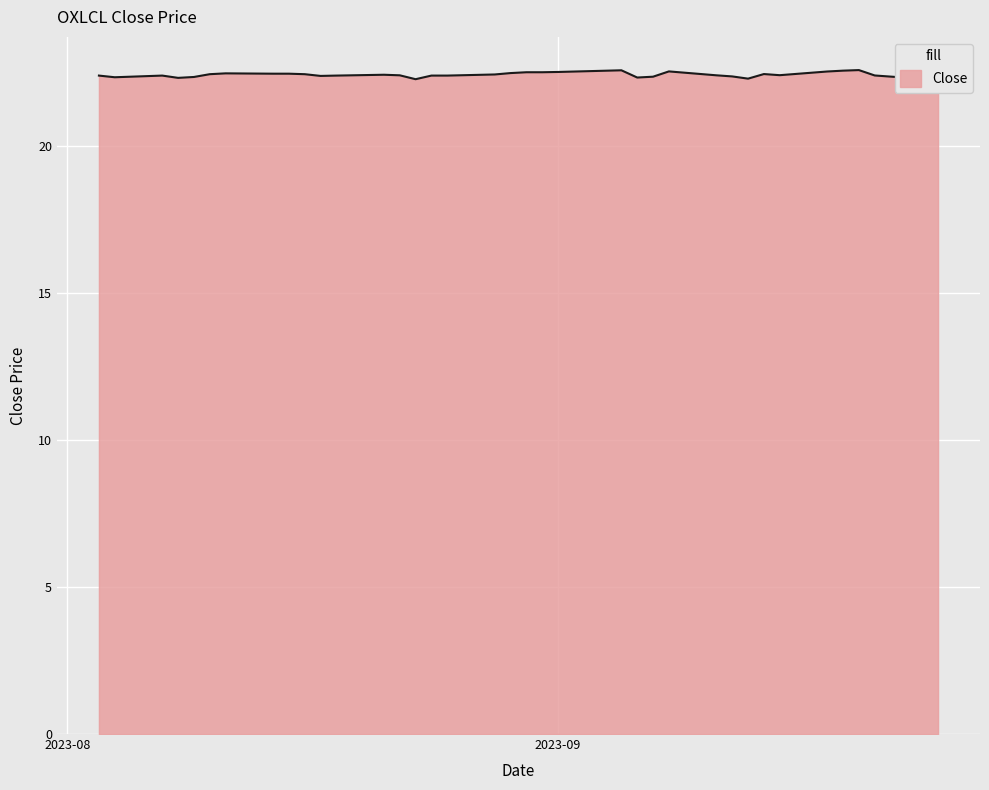

What is the greatest value displayed?

22.6